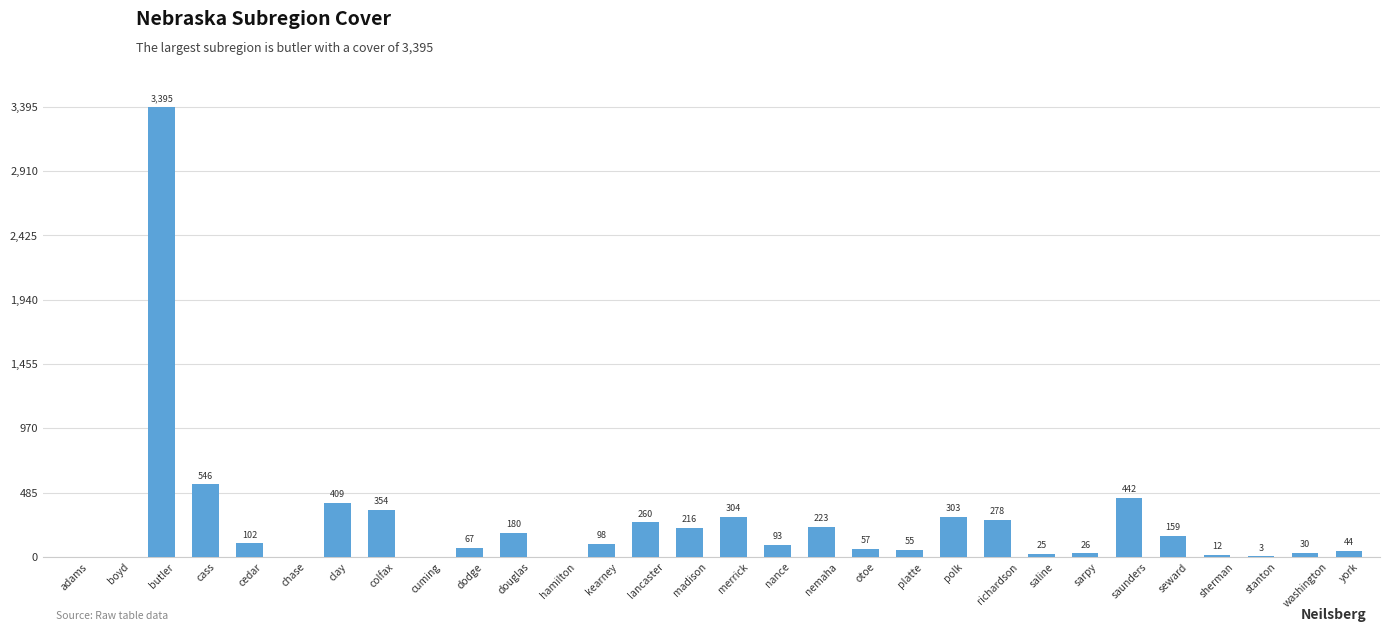

At which label is the value closest to 1697?

cass